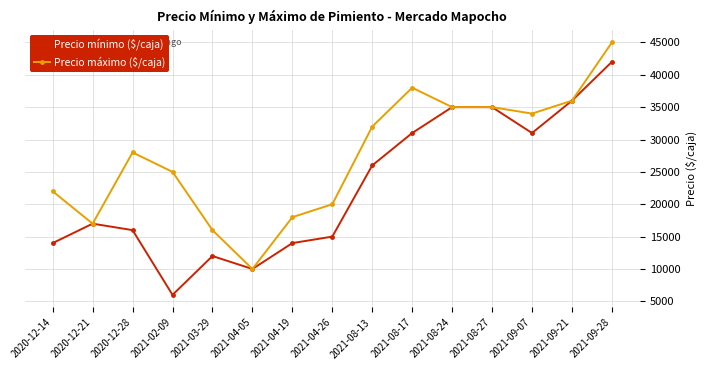

Where is the first local minimum for Precio máximo ($/caja)?

2020-12-21